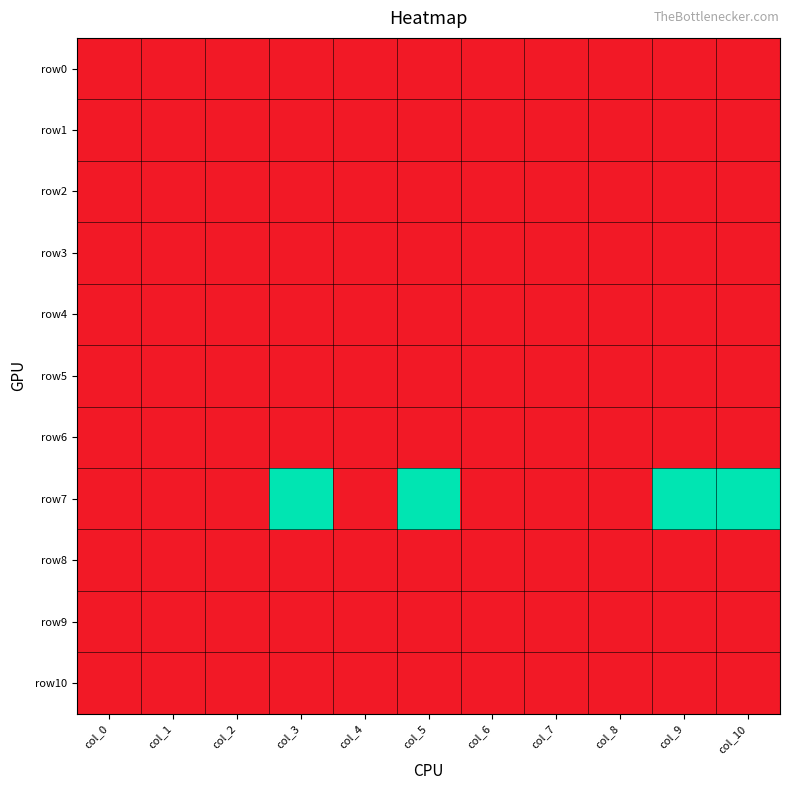

Reading left to right, transcribe all the data shown in this chart.

row0: col_0=-1	col_1=-1	col_2=-1	col_3=-1	col_4=-1	col_5=-1	col_6=-1	col_7=-1	col_8=-1	col_9=-1	col_10=-1
row1: col_0=-1	col_1=-1	col_2=-1	col_3=-1	col_4=-1	col_5=-1	col_6=-1	col_7=-1	col_8=-1	col_9=-1	col_10=-1
row2: col_0=-1	col_1=-1	col_2=-1	col_3=-1	col_4=-1	col_5=-1	col_6=-1	col_7=-1	col_8=-1	col_9=-1	col_10=-1
row3: col_0=-1	col_1=-1	col_2=-1	col_3=-1	col_4=-1	col_5=-1	col_6=-1	col_7=-1	col_8=-1	col_9=-1	col_10=-1
row4: col_0=-1	col_1=-1	col_2=-1	col_3=-1	col_4=-1	col_5=-1	col_6=-1	col_7=-1	col_8=-1	col_9=-1	col_10=-1
row5: col_0=-1	col_1=-1	col_2=-1	col_3=-1	col_4=-1	col_5=-1	col_6=-1	col_7=-1	col_8=-1	col_9=-1	col_10=-1
row6: col_0=-1	col_1=-1	col_2=-1	col_3=-1	col_4=-1	col_5=-1	col_6=-1	col_7=-1	col_8=-1	col_9=-1	col_10=-1
row7: col_0=-1	col_1=-1	col_2=-1	col_3=2	col_4=-1	col_5=2	col_6=-1	col_7=-1	col_8=-1	col_9=2	col_10=2
row8: col_0=-1	col_1=-1	col_2=-1	col_3=-1	col_4=-1	col_5=-1	col_6=-1	col_7=-1	col_8=-1	col_9=-1	col_10=-1
row9: col_0=-1	col_1=-1	col_2=-1	col_3=-1	col_4=-1	col_5=-1	col_6=-1	col_7=-1	col_8=-1	col_9=-1	col_10=-1
row10: col_0=-1	col_1=-1	col_2=-1	col_3=-1	col_4=-1	col_5=-1	col_6=-1	col_7=-1	col_8=-1	col_9=-1	col_10=-1